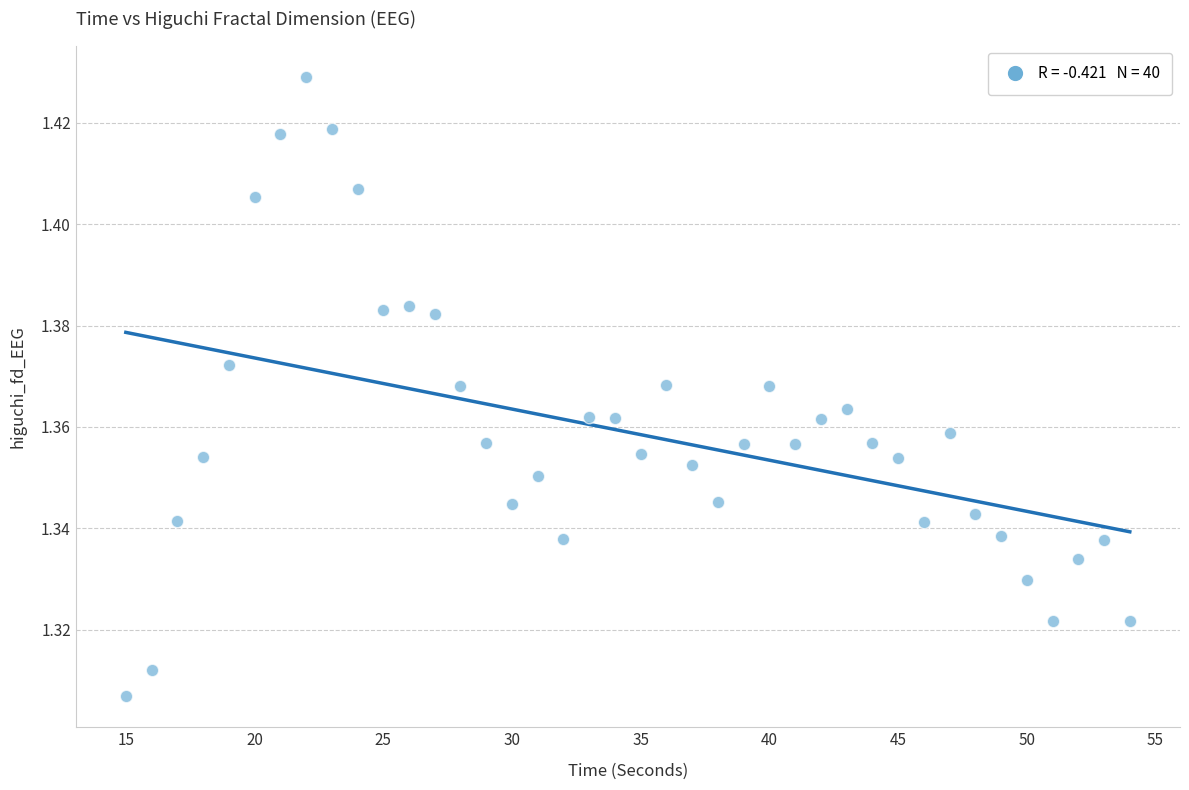

What is the range of X values (max minus min)?

39.0